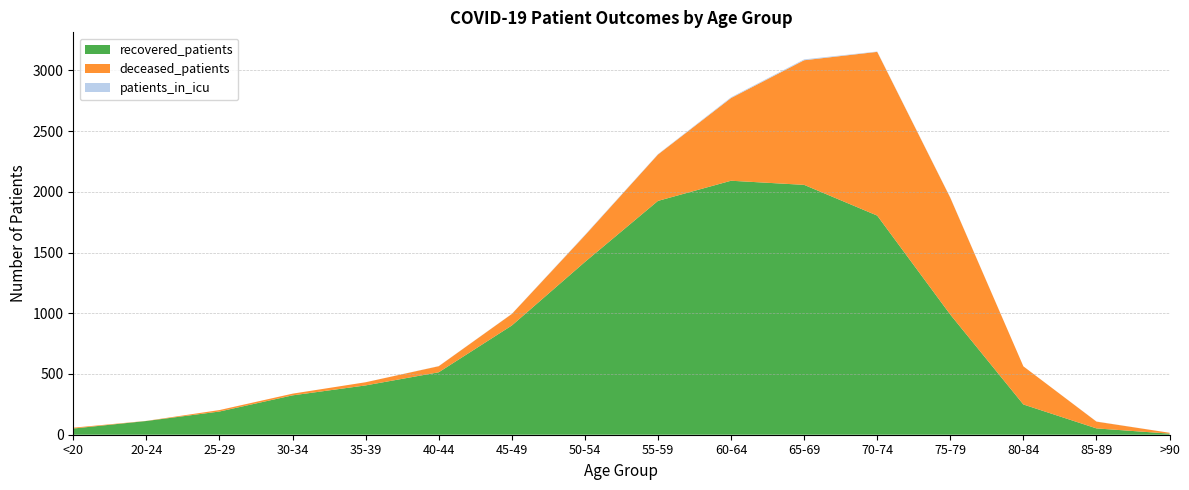

Reading left to right, transcribe all the data shown in this chart.

recovered_patients: 51	113	191	324	406	514	899	1422	1925	2091	2057	1804	989	249	52	9
deceased_patients: 7	1	12	14	26	50	95	219	382	681	1026	1348	962	314	56	7
patients_in_icu: 0	0	0	0	0	1	1	4	3	6	7	3	2	0	1	0